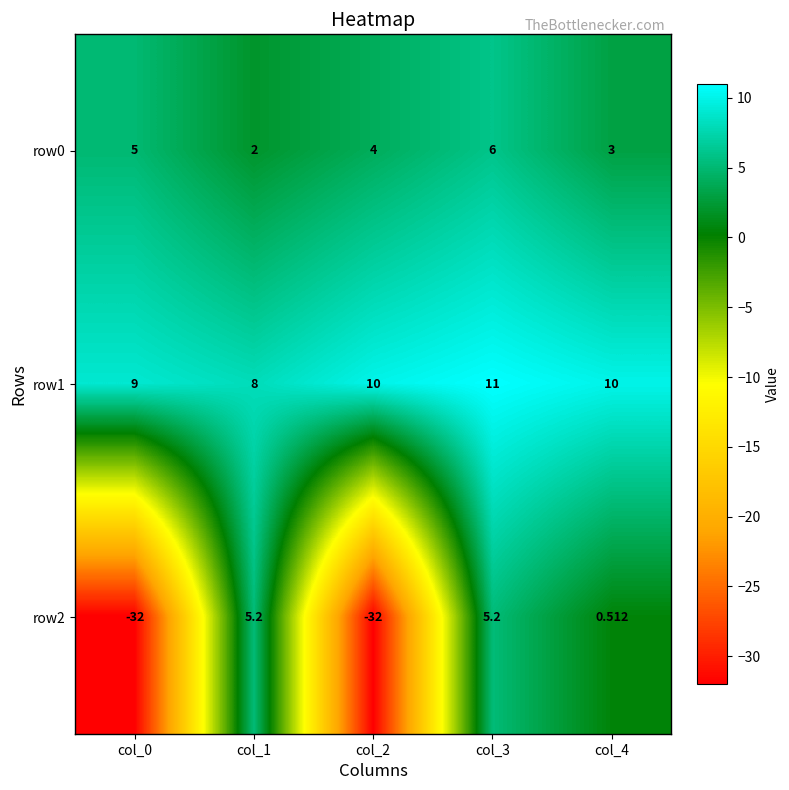

Is the value of row2 at col_1 greater than the value of row0 at col_2?

Yes